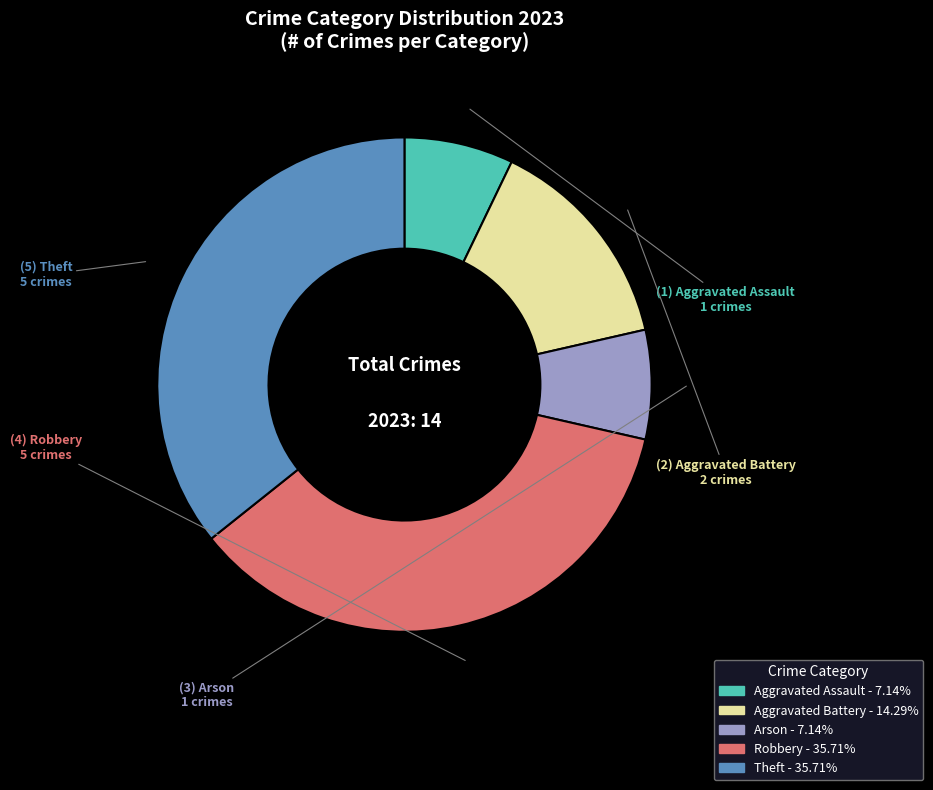

Combined, do Aggravated Battery and Arson account for over 50%?

No